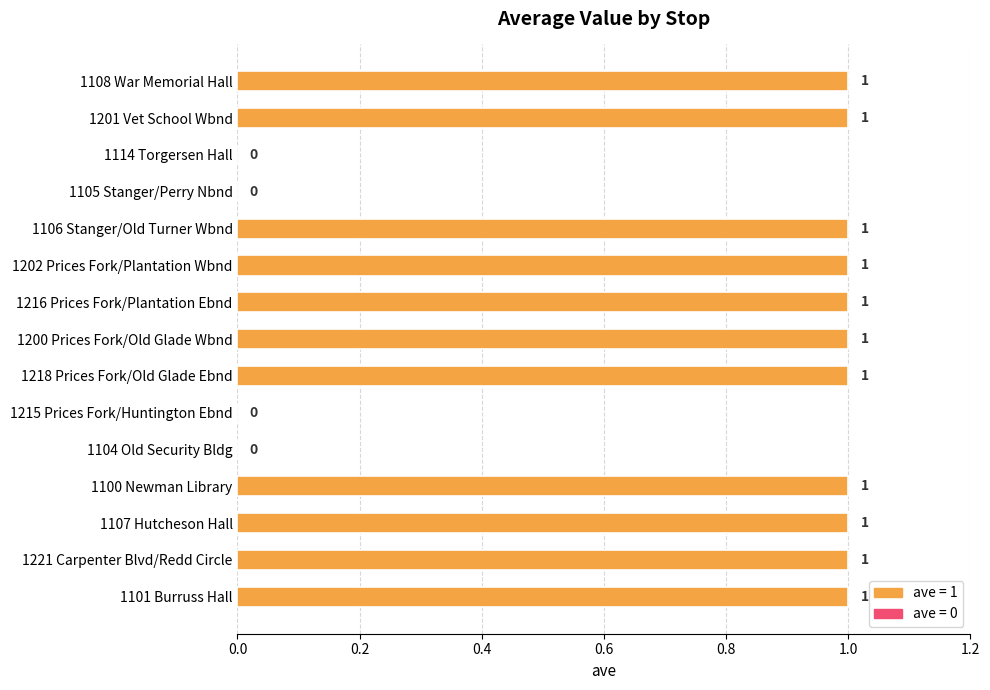

The value at 1202 Prices Fork/Plantation Wbnd is 1. True or false?

True